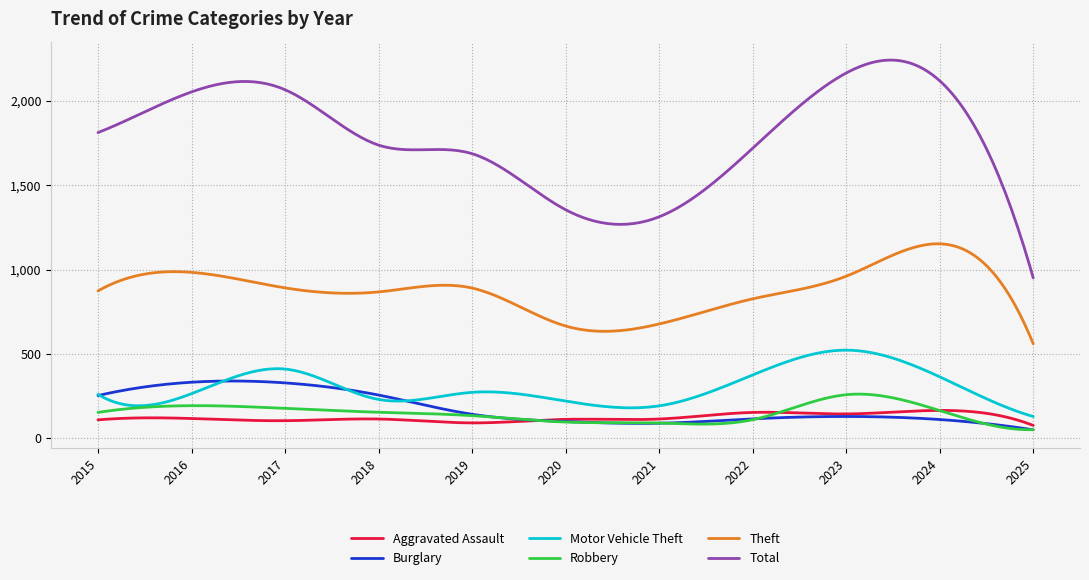

True or false: Aggravated Assault and Total intersect in this chart.

False